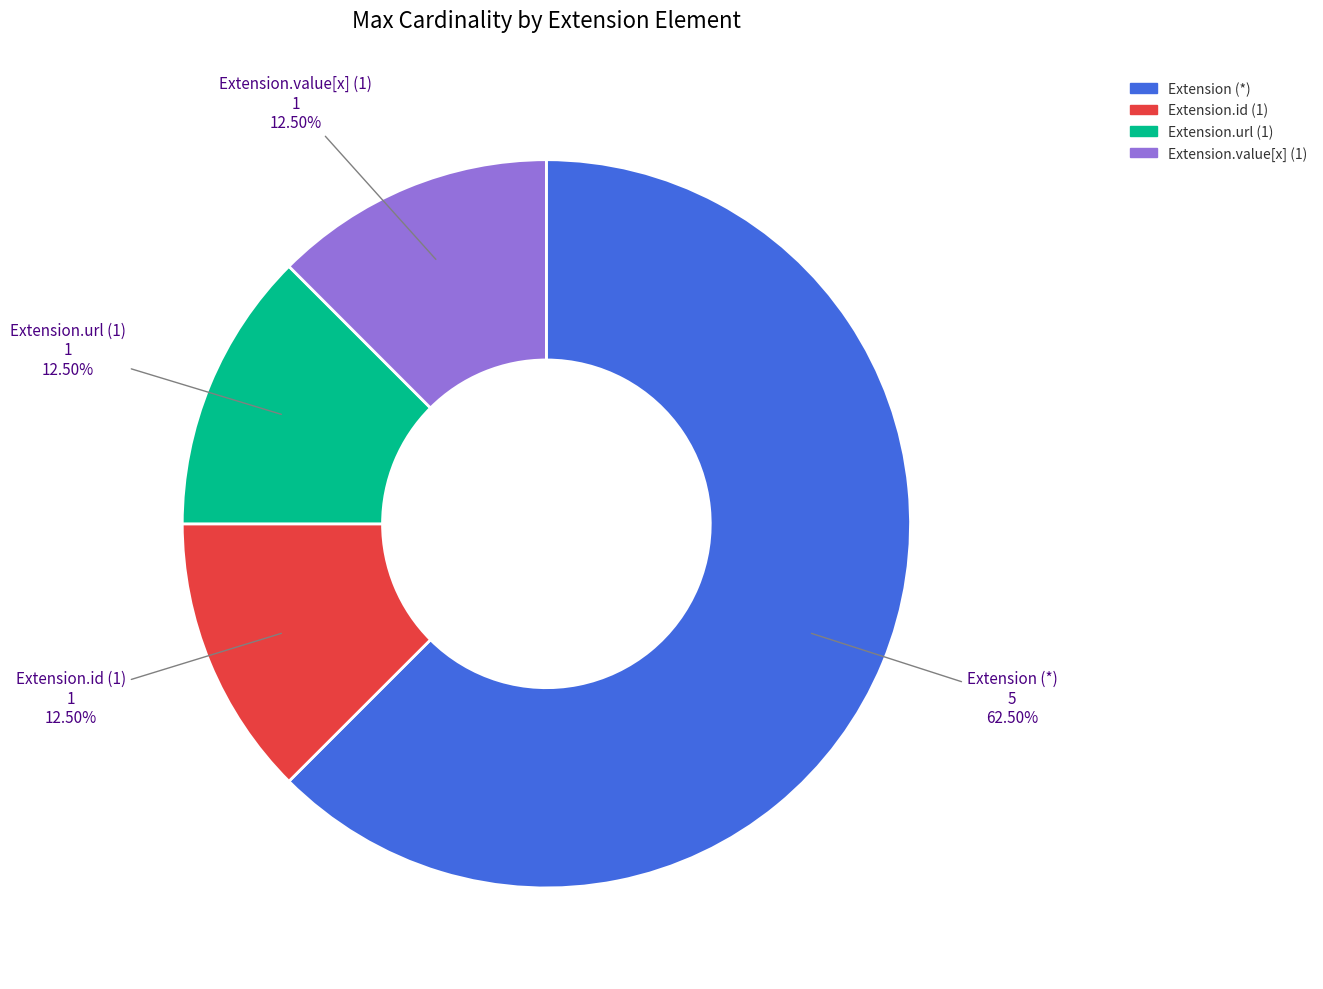

Is there a majority slice in this chart?

Yes